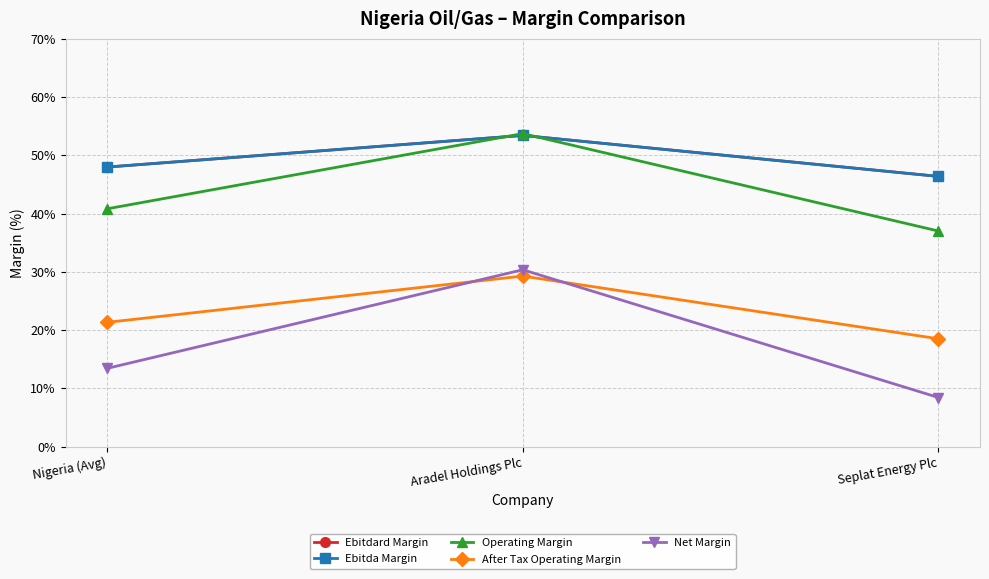

Is this an area chart (filled region under the line)?

No